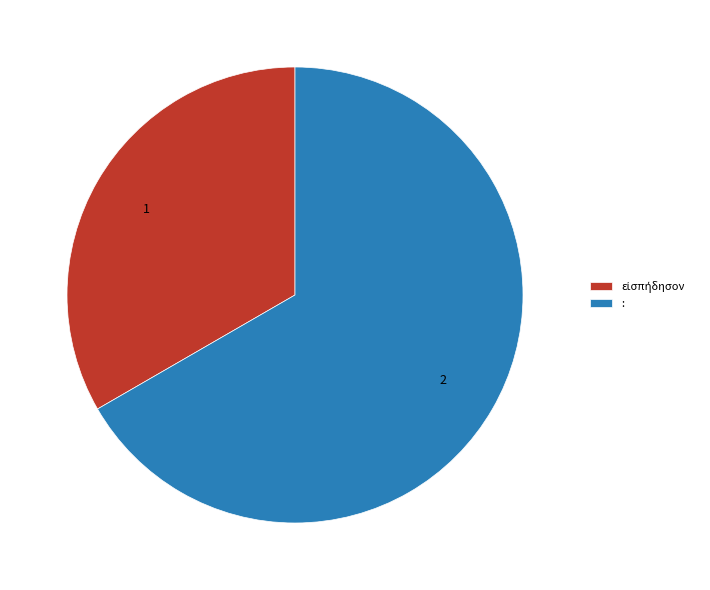

What is the largest slice in the pie chart?

: